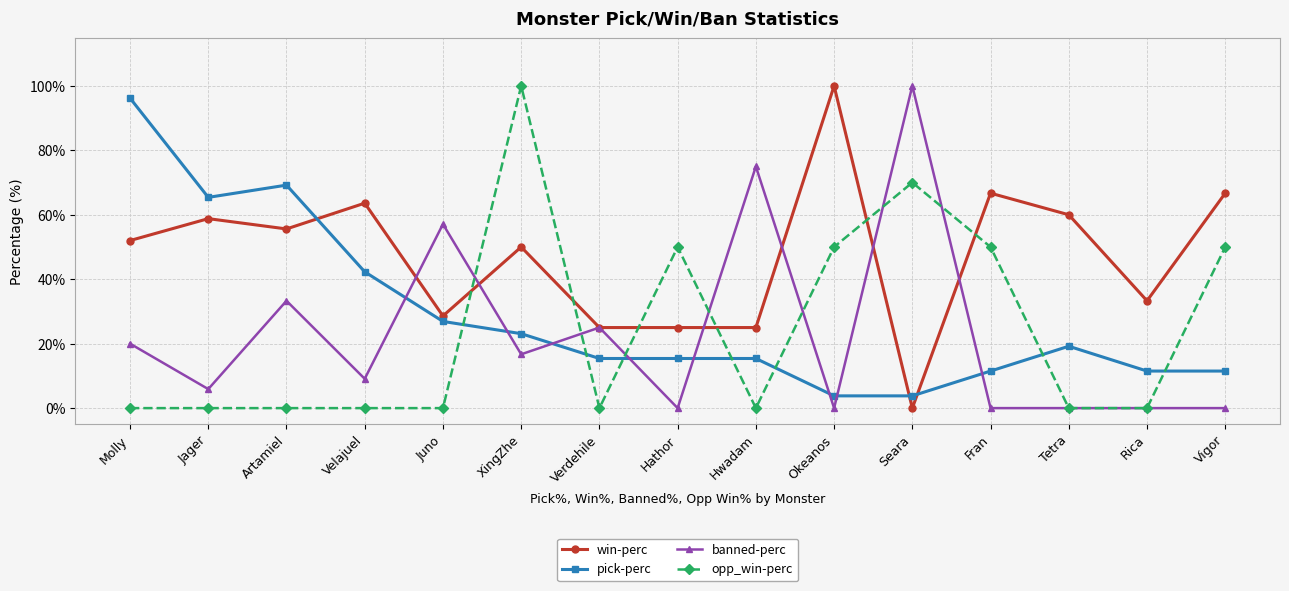

The pick-perc series shows 9.8 at Tetra. True or false?

False